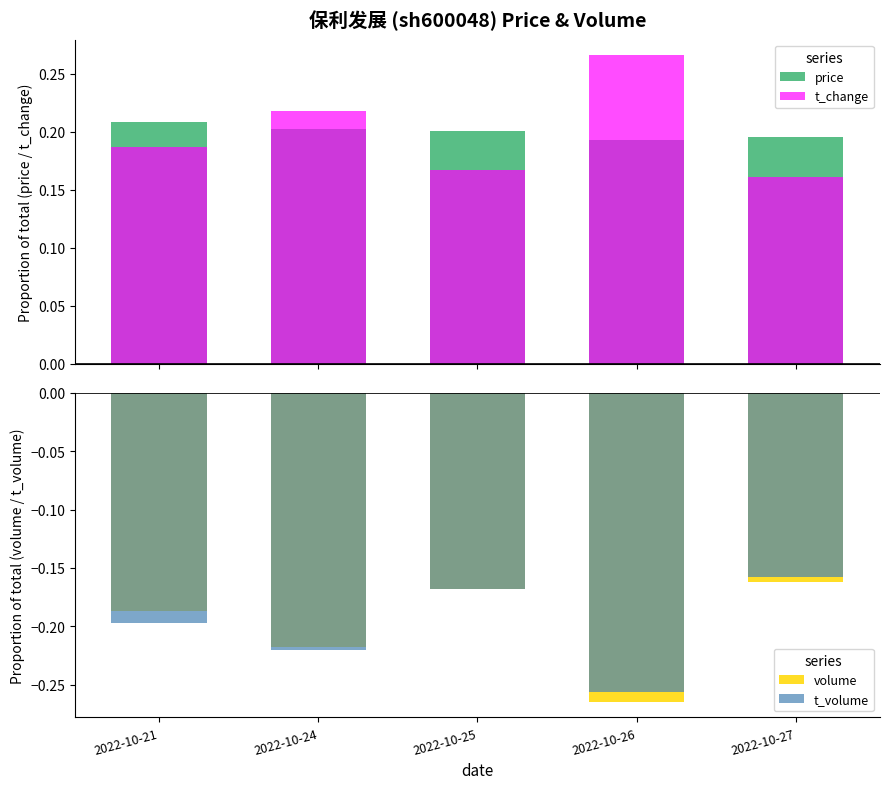

Between 2022-10-21 and 2022-10-26, which series saw the biggest shift?

t_change